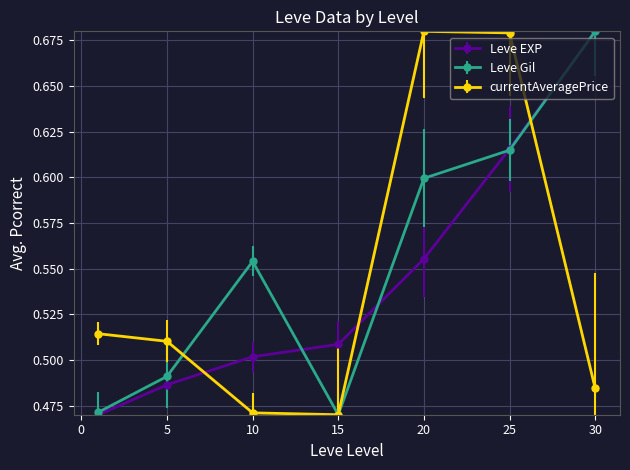

At how many categories does at least one series exceed 0?

7